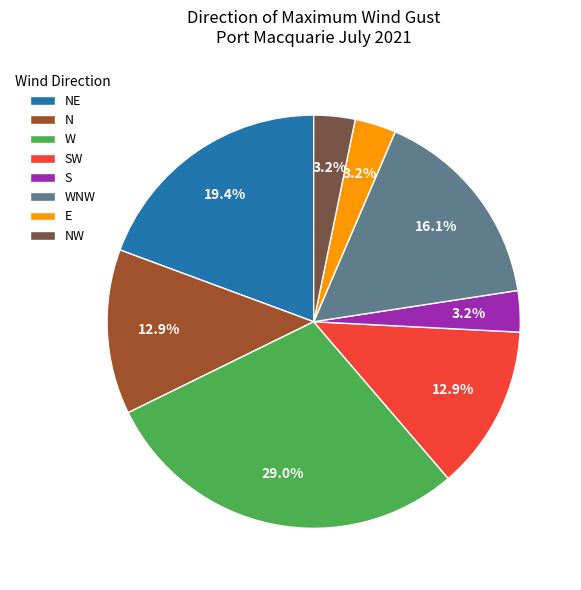

Which category has the biggest portion of the pie?

W